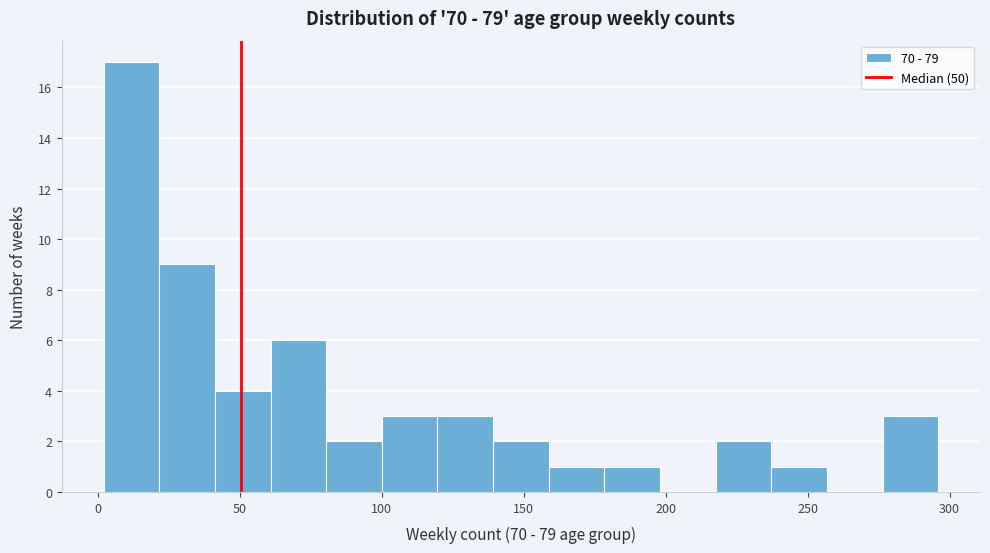

Around what value on the x-axis is the tallest bar? Give the approximate position of its centre, as read against the axis.

10